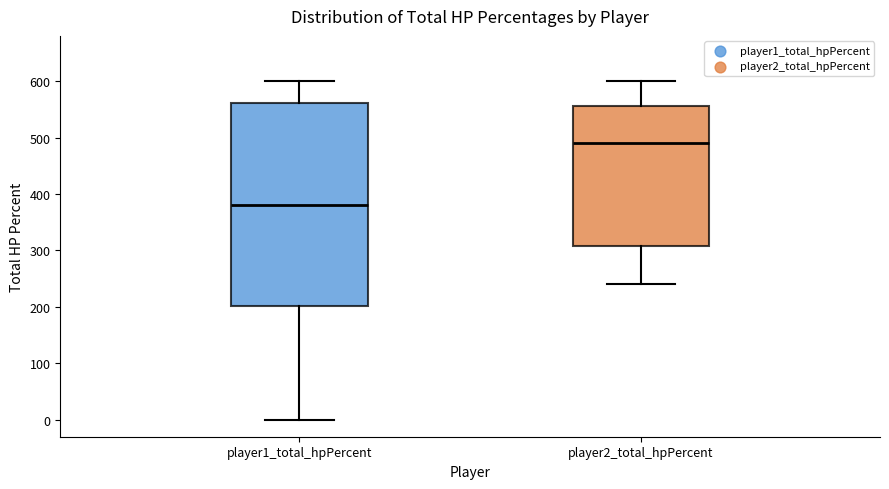

Where is the upper edge of the box for player1_total_hpPercent on the y-axis? The values are not printed on the chart, so give them approximately, as read against the axis.

560